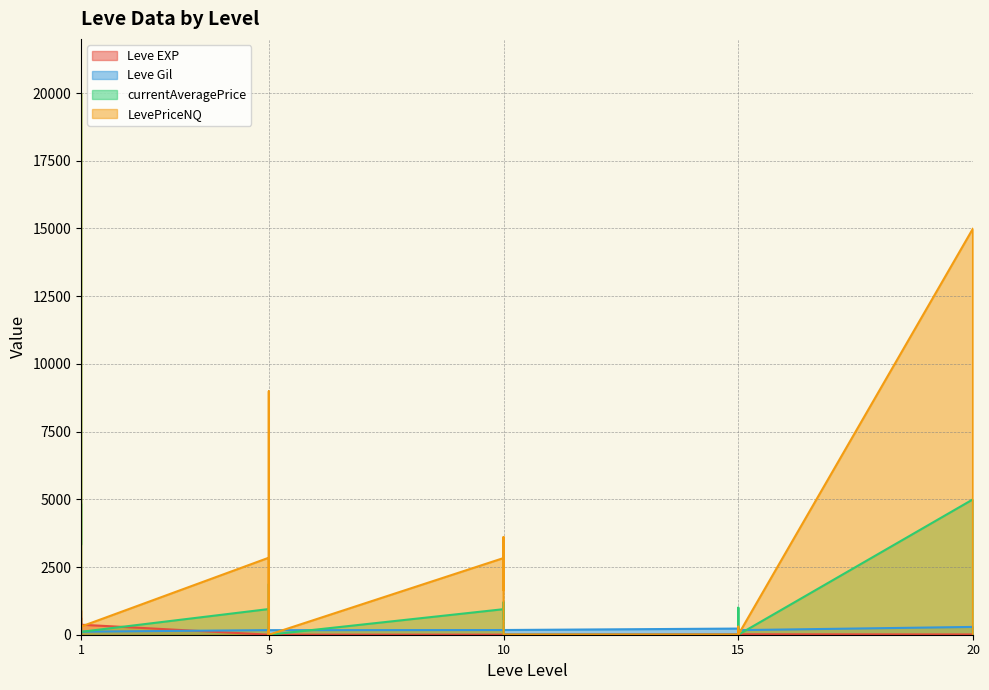

After their last crossing, which series has the higher values: Leve Gil or Leve EXP?

Leve Gil